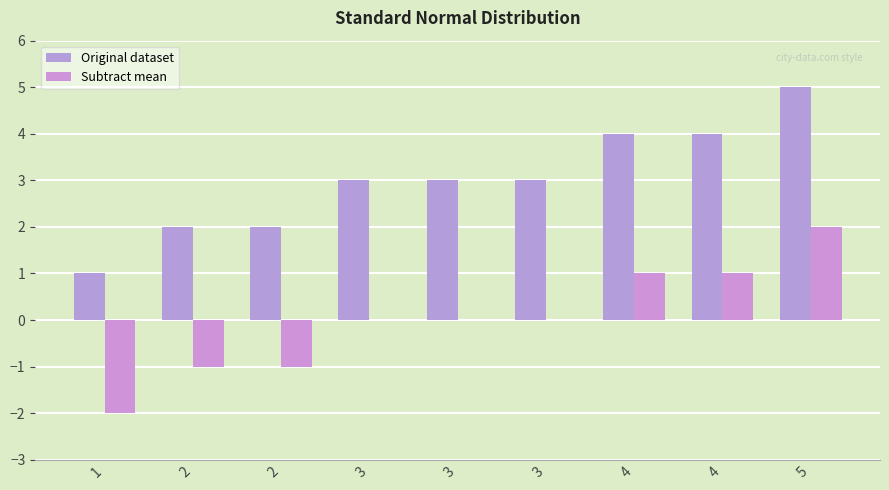

What is the sum of the Original dataset values at 2 and 1?

3